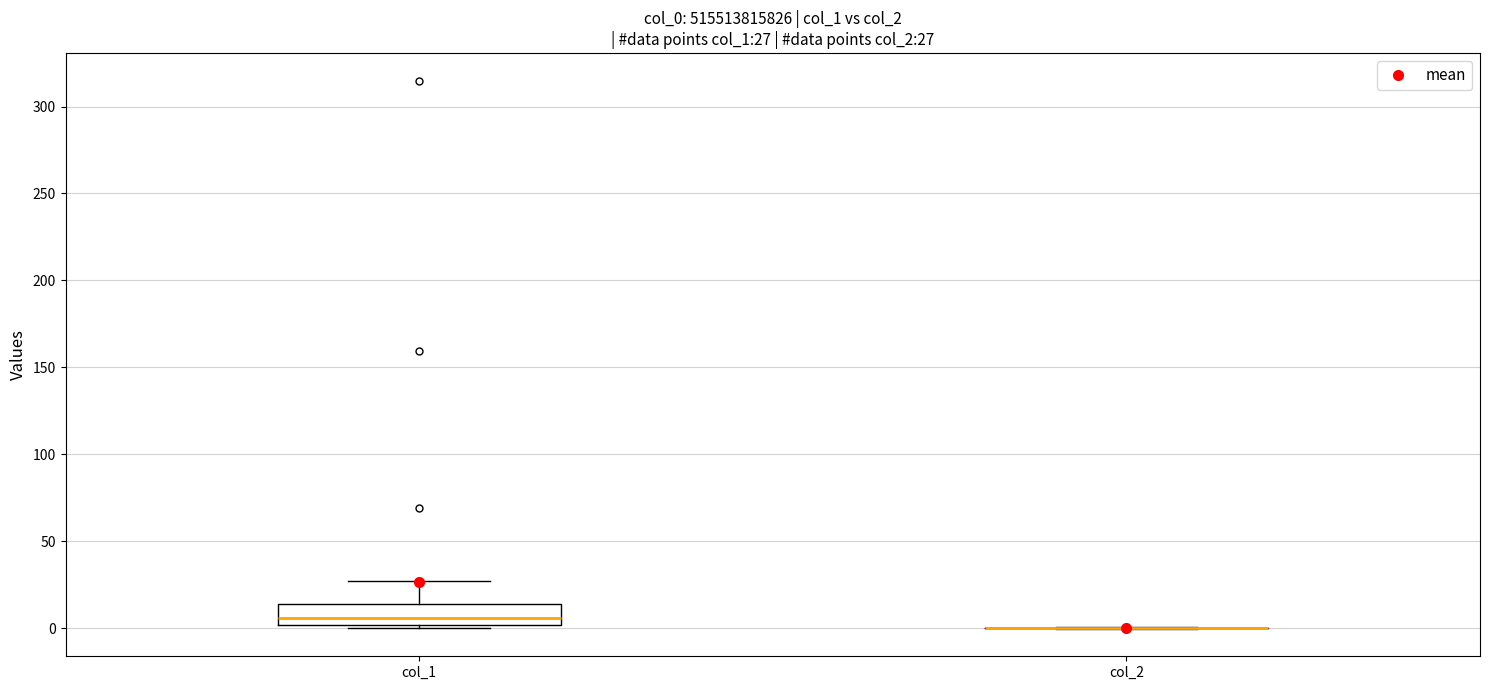

Which box is the tallest, from its lower edge to its upper edge?

col_1